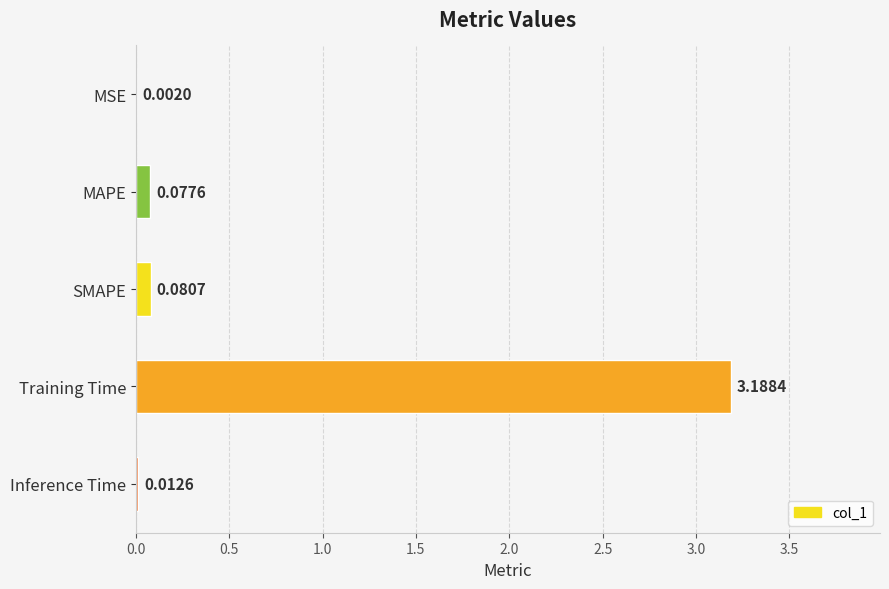

At which label is the value closest to 1?

SMAPE